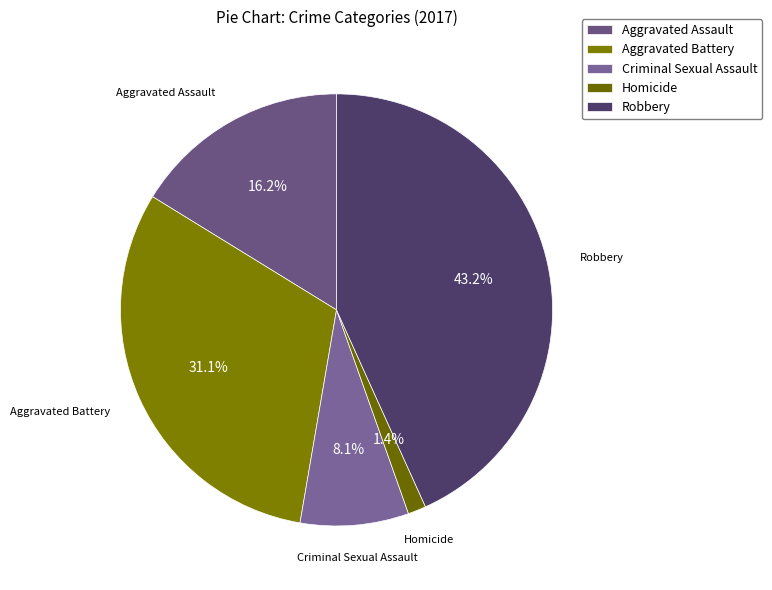

What percentage do Robbery and Homicide together represent?

44.6%